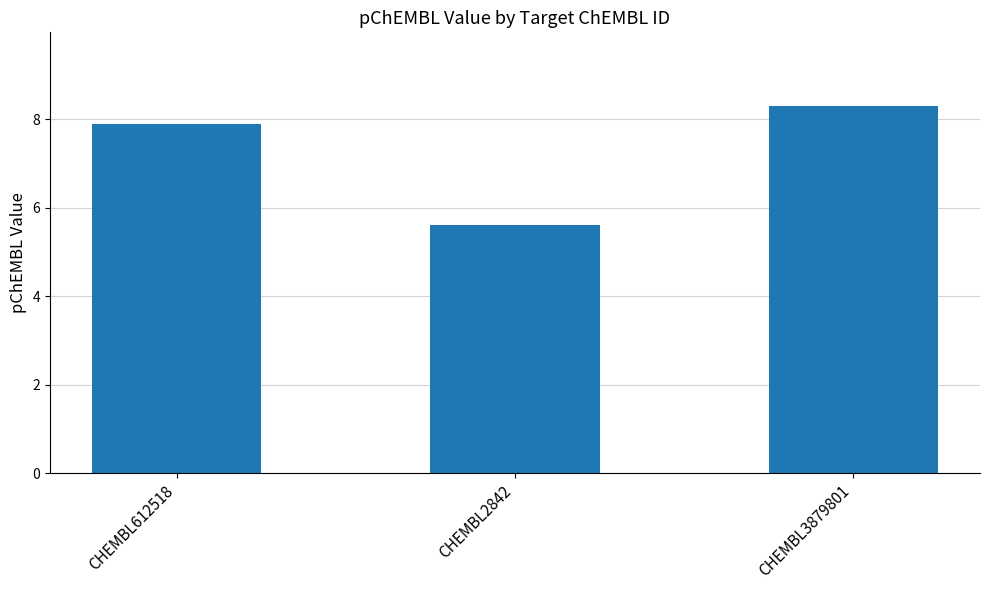

Is it true that the value at CHEMBL612518 is 7.9?

True